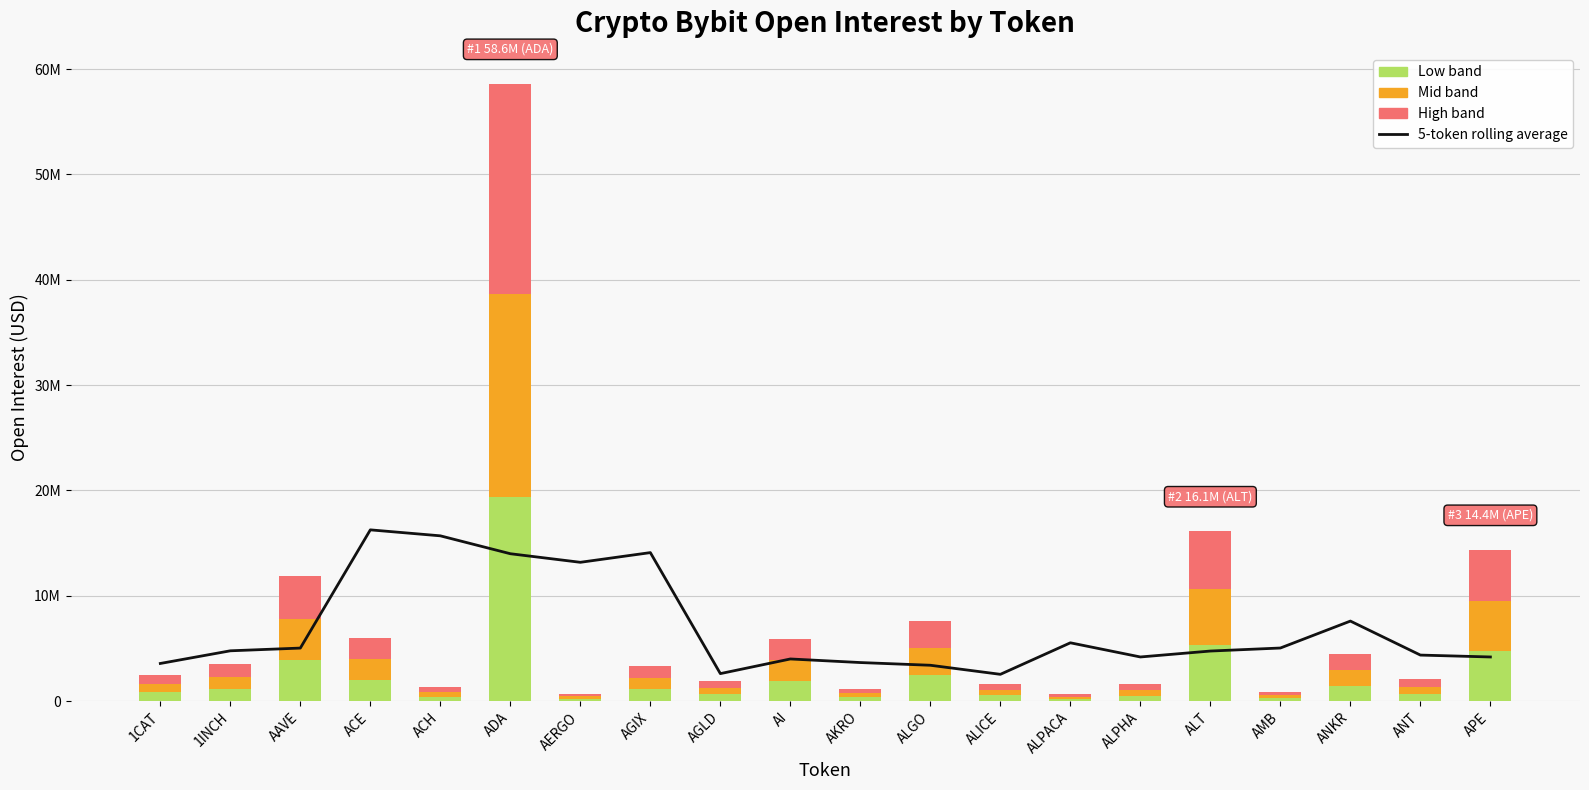

How many groups of bars are there?

20